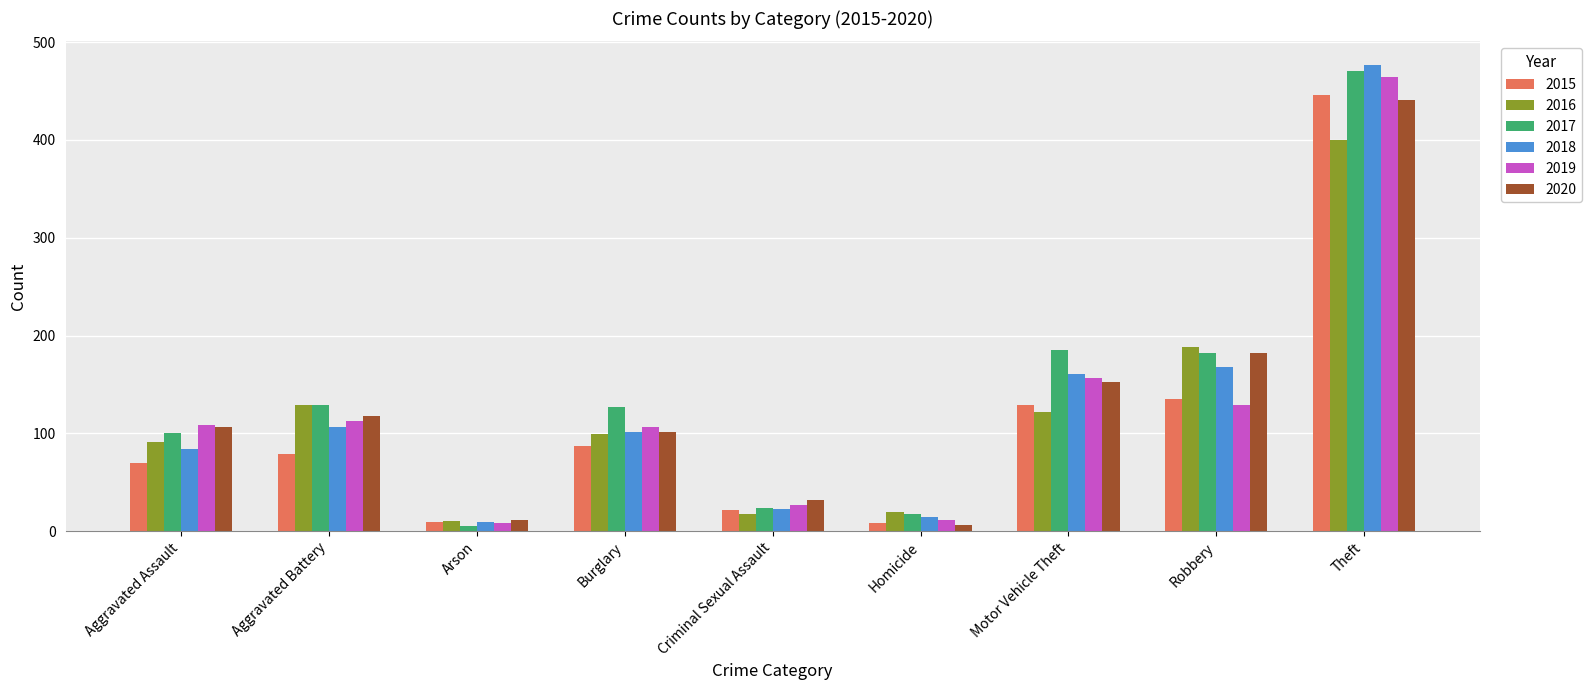

The 2018 series shows 146 at Aggravated Battery. True or false?

False